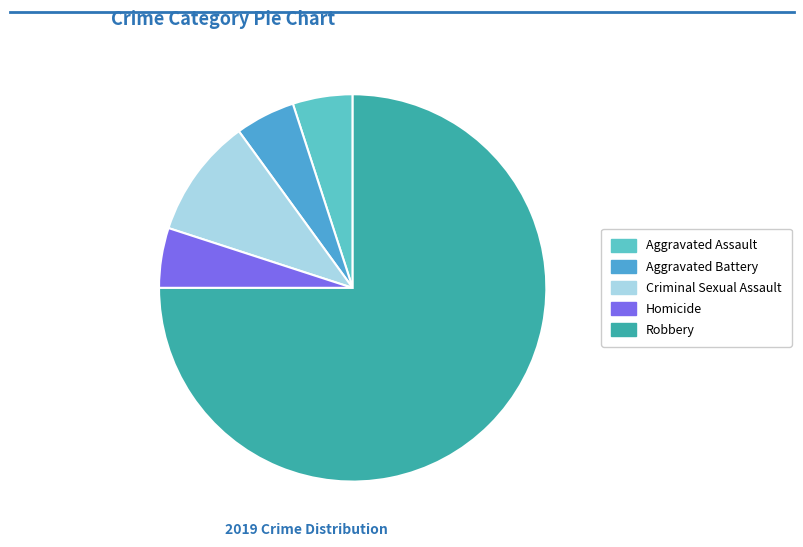

To the nearest percent, what portion does Homicide represent?

5%